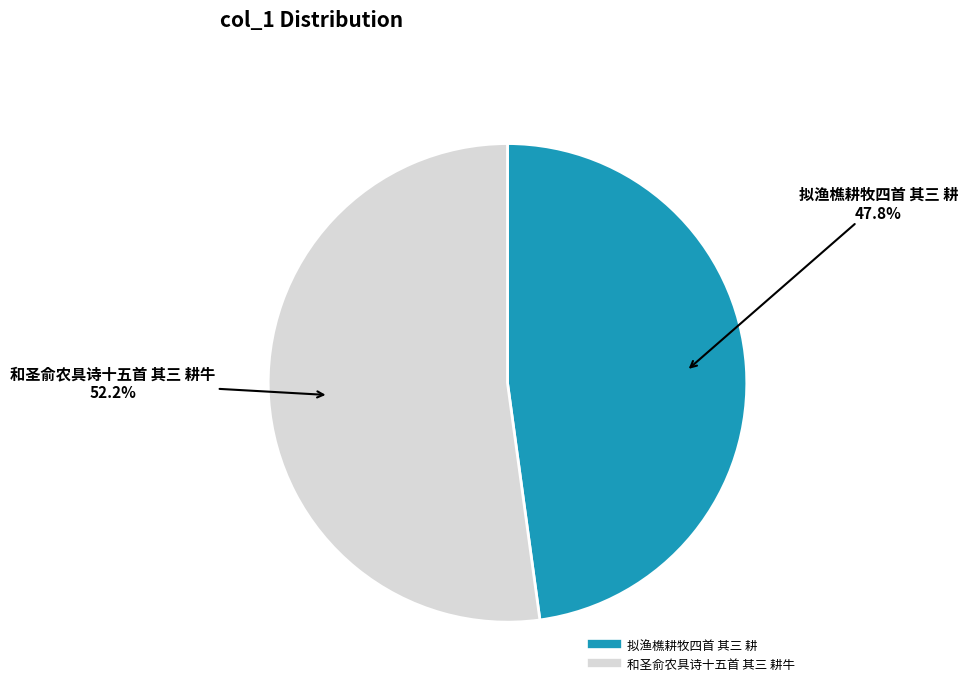

What percentage is the 拟渔樵耕牧四首 其三 耕 slice, to the nearest percent?

48%